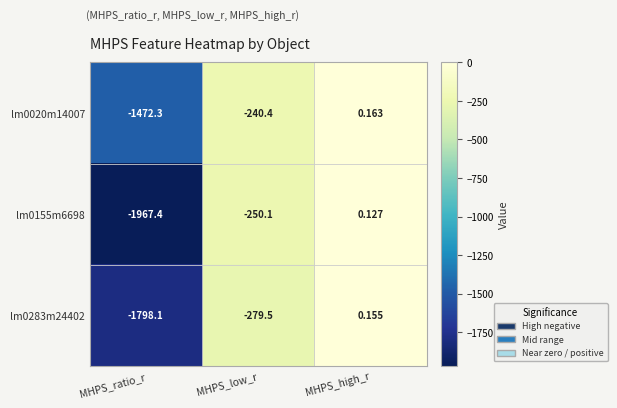

At which category does the chart reach its peak across all series?

MHPS_high_r